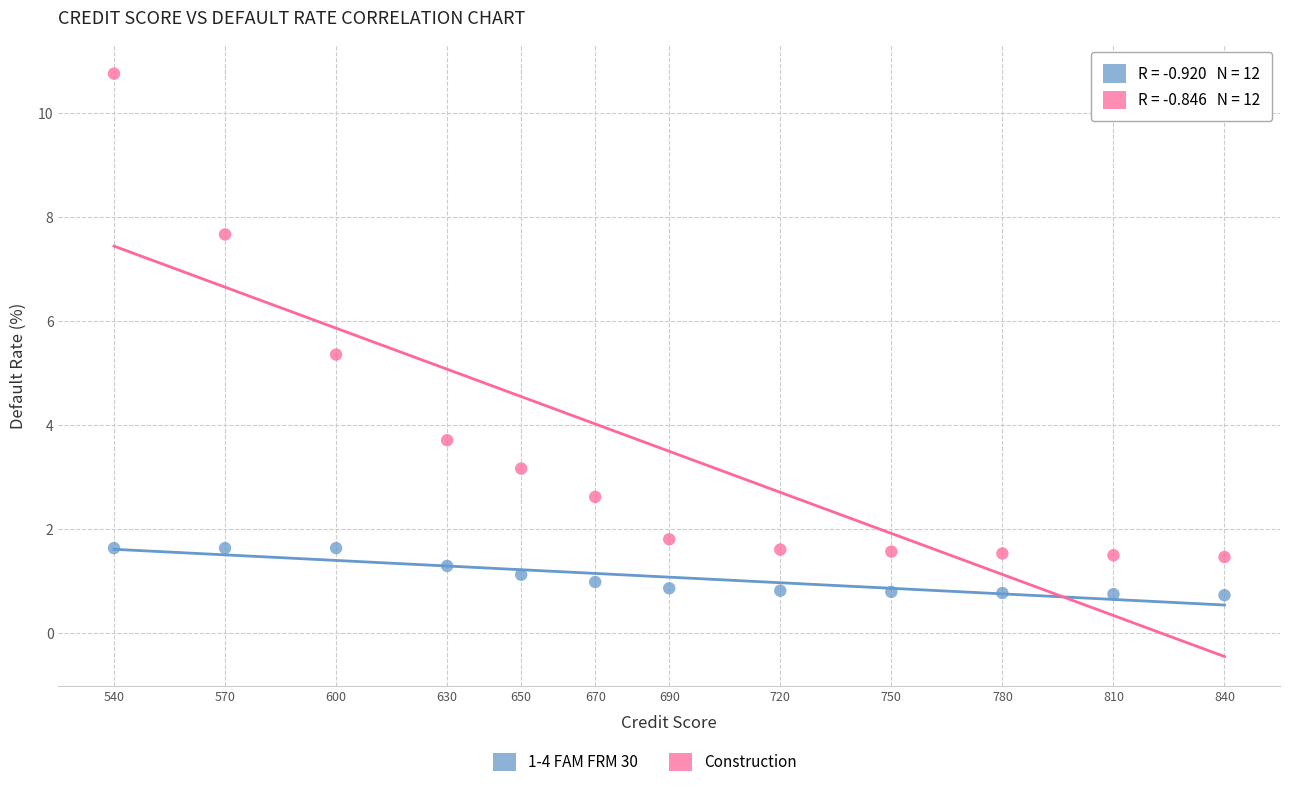

Which series contains the lowest Y value?

1-4 FAM FRM 30